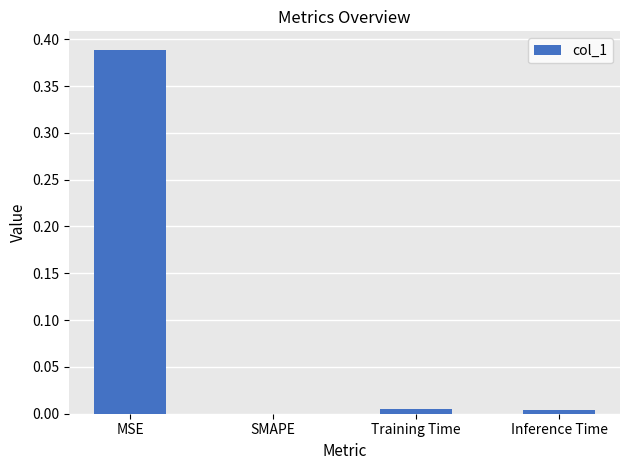

Is it true that the value at Training Time is 0.0?

True